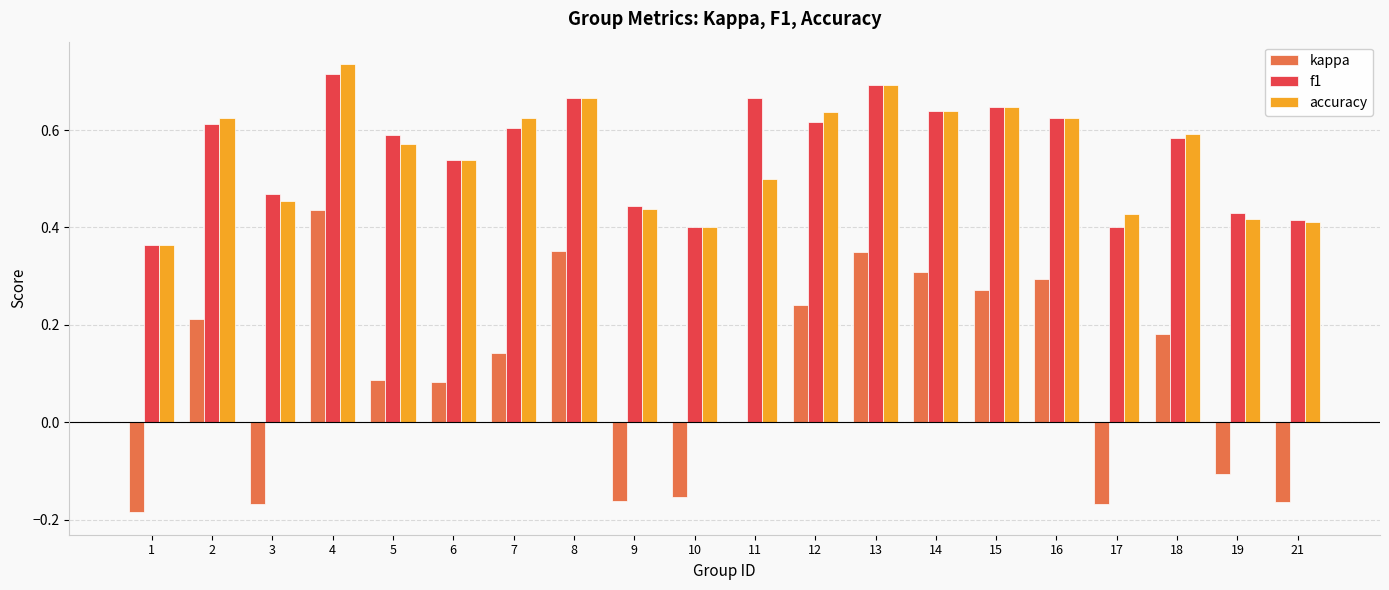

Where is f1 nearest to the value 0?

1